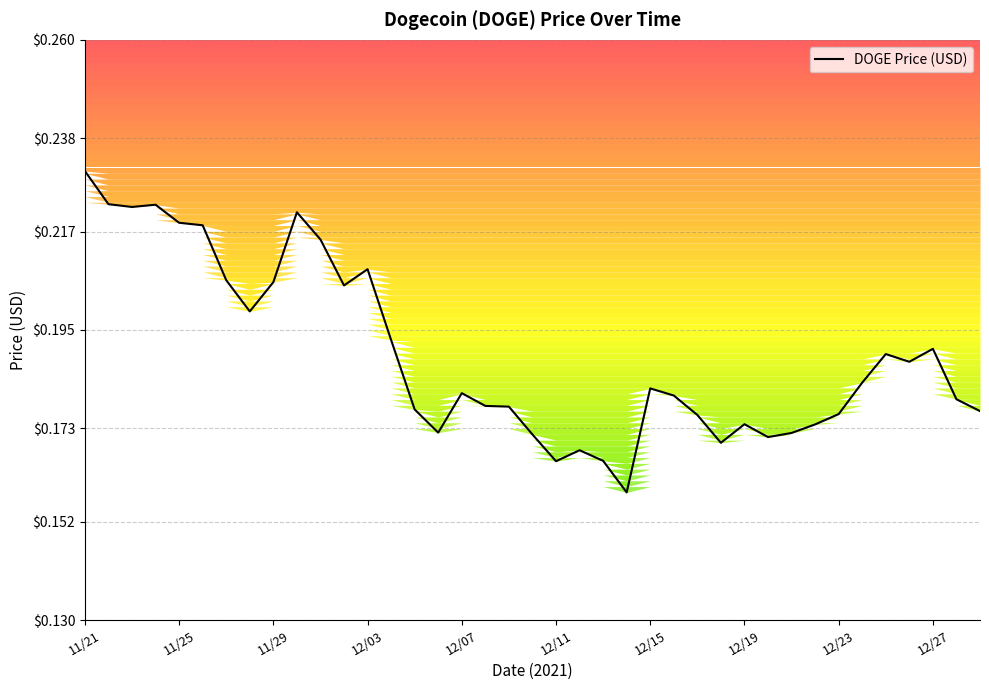

How many data points does each series have?

39